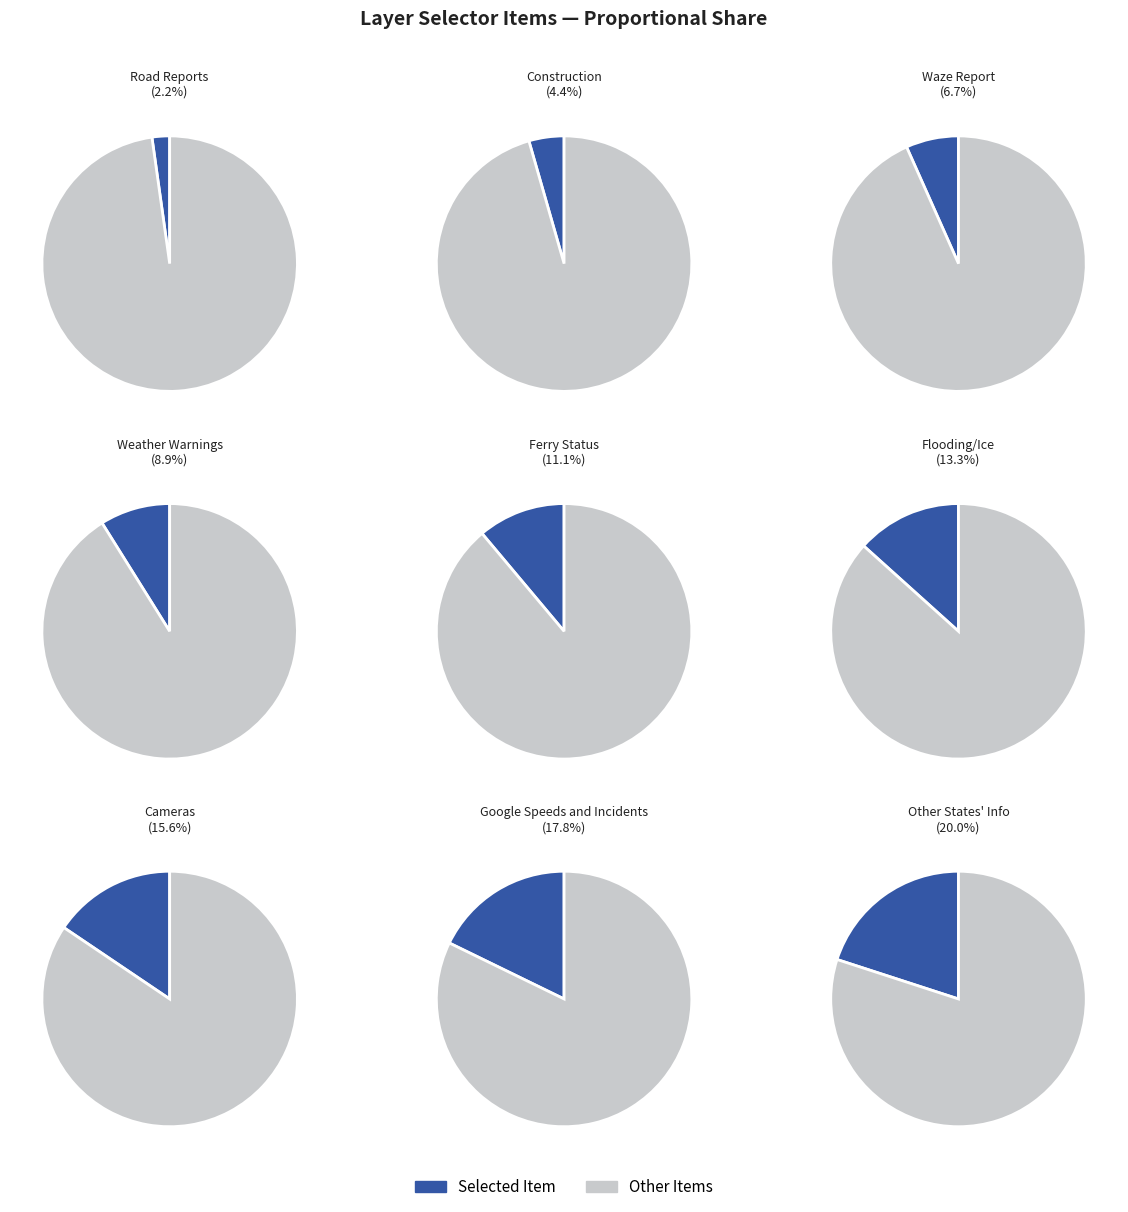

To the nearest percent, what is the difference between the Google Speeds and Incidents and Cameras slice percentages?

2%